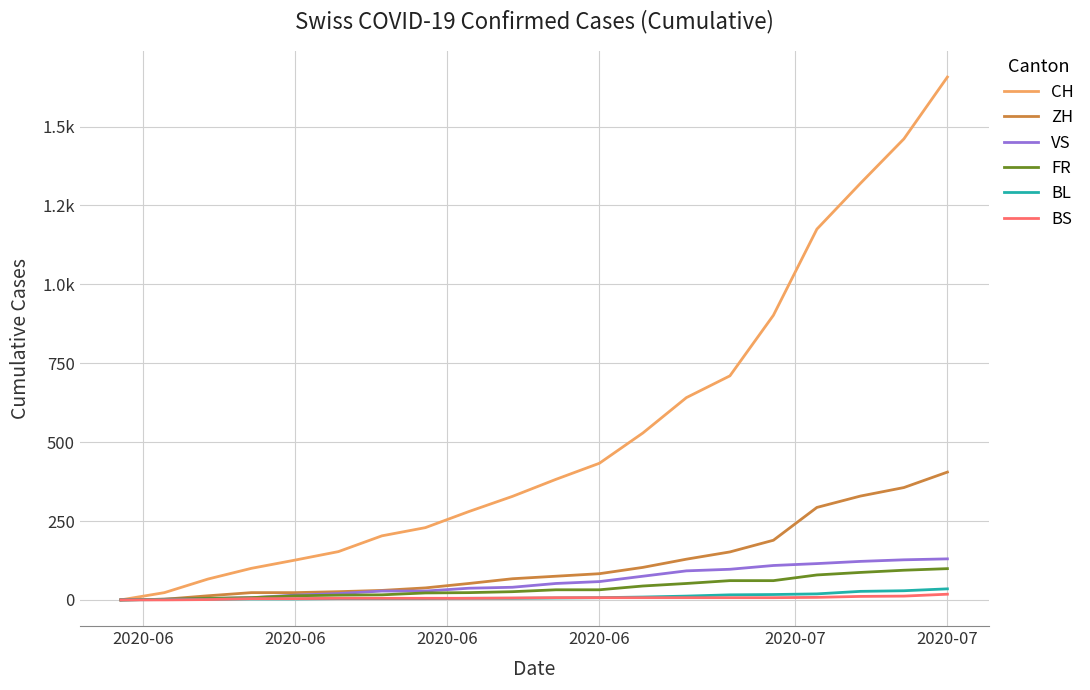

What is the label of the 5th point from the left?

2020-06